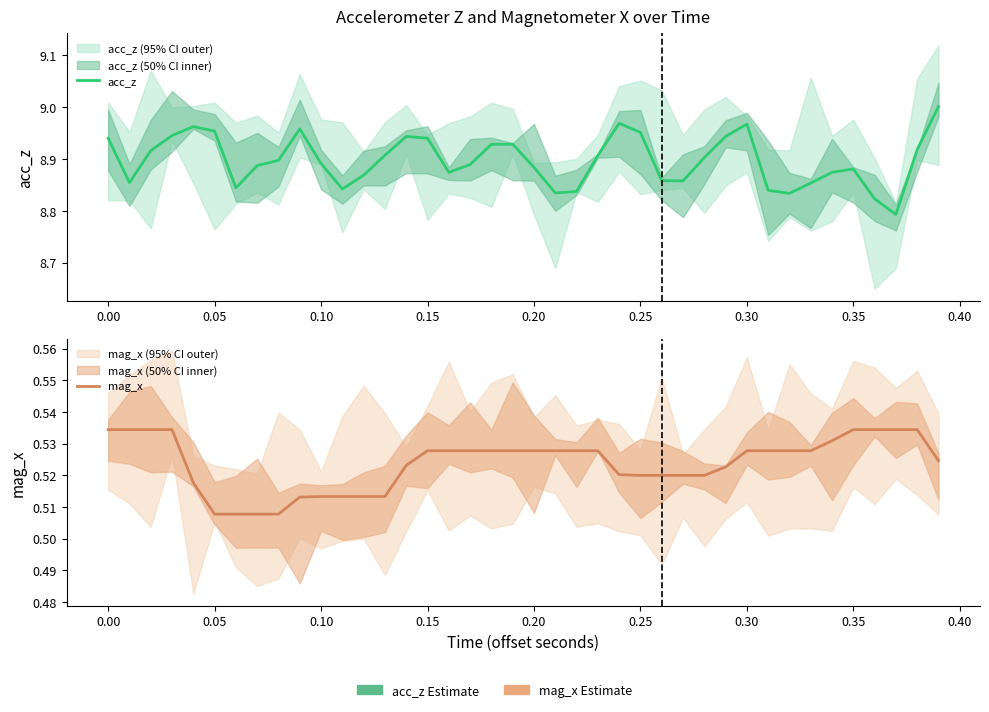

Is this an area chart (filled region under the line)?

No